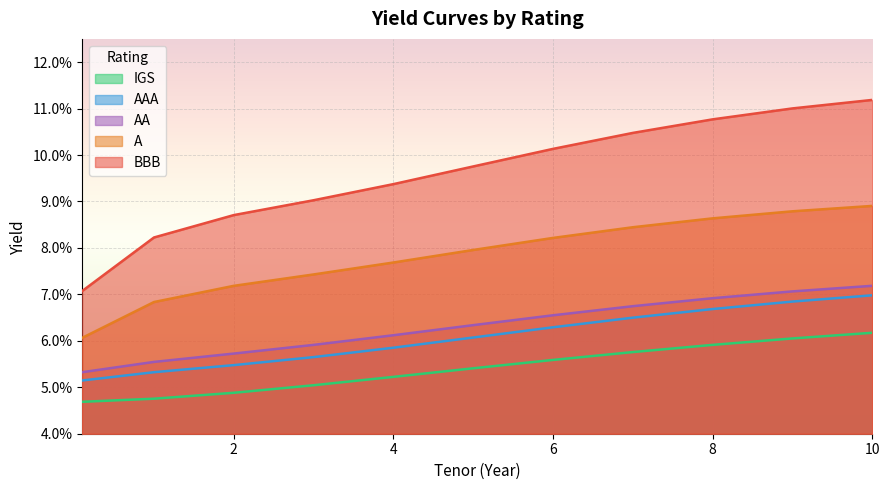

Does the chart display data point markers on the line(s)?

No